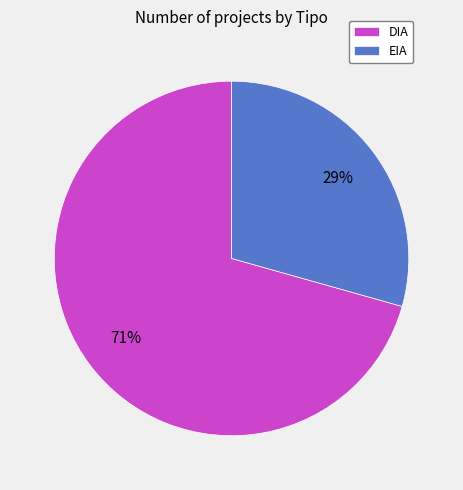

How many segments does this pie chart have?

2